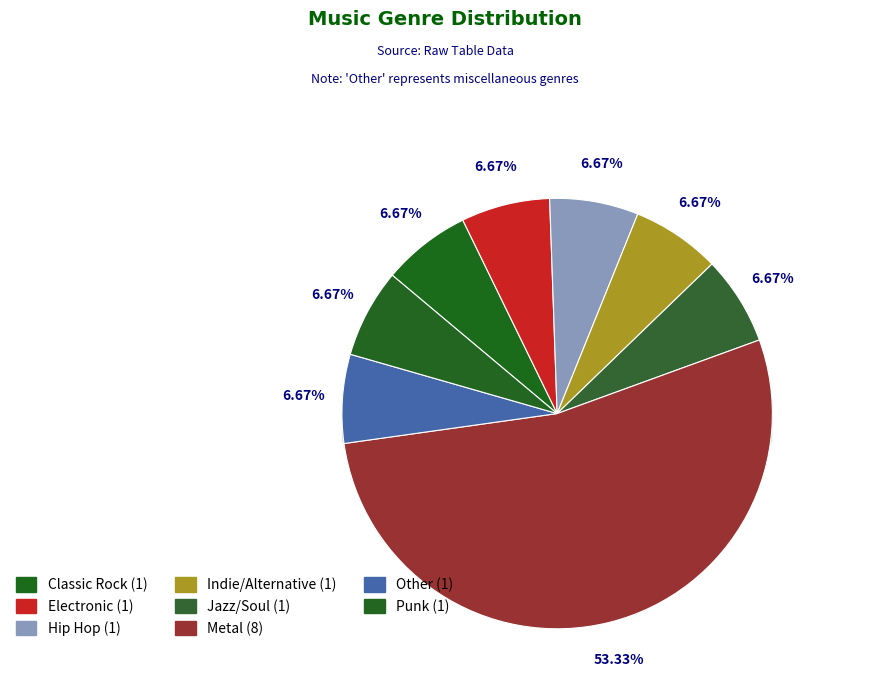

Is it true that Classic Rock is 21% of the pie?

False